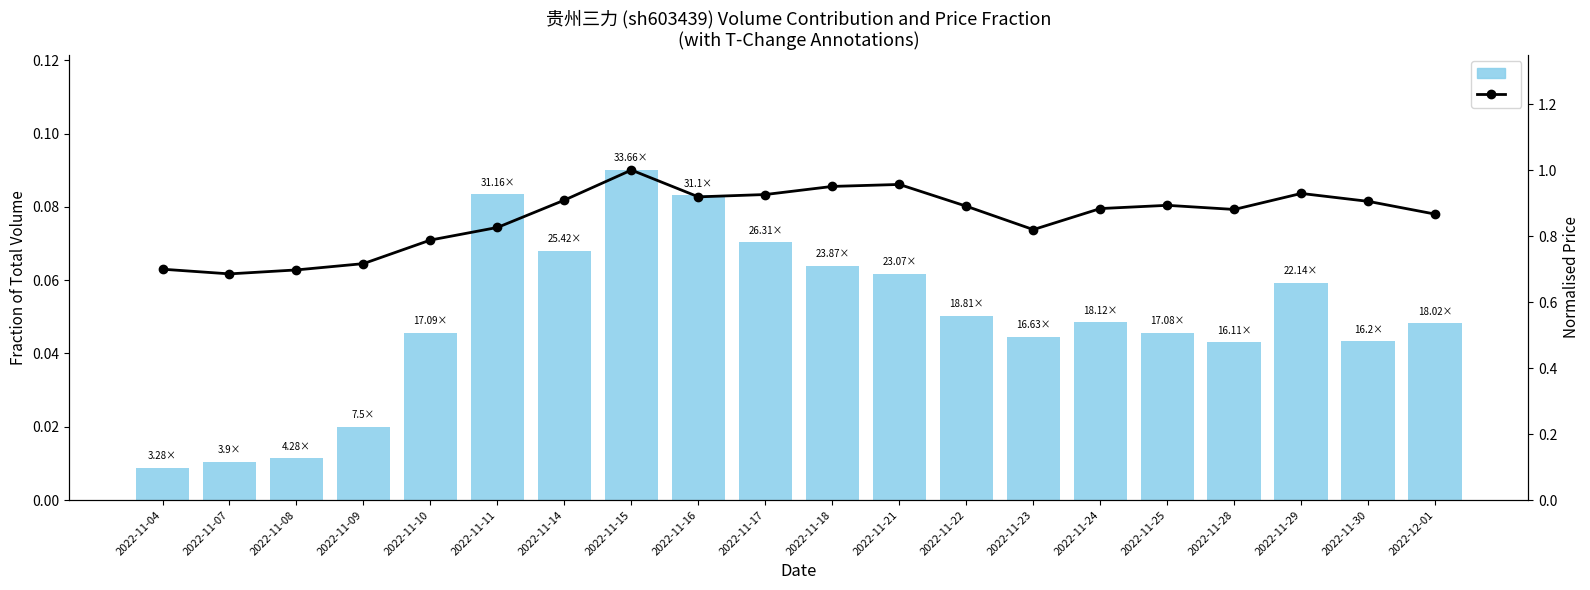

The value of Volume (normalised) at 2022-11-07 is 0.0. True or false?

False